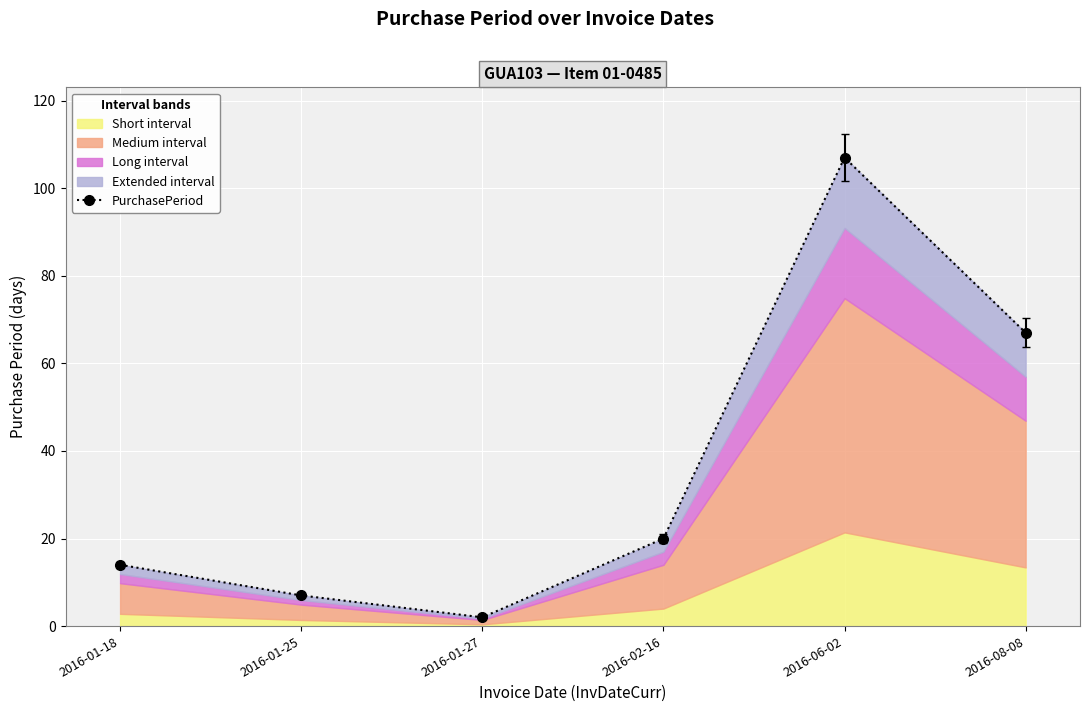

What is the ratio of the value at 2016-08-08 to the value at 2016-01-18?

4.8